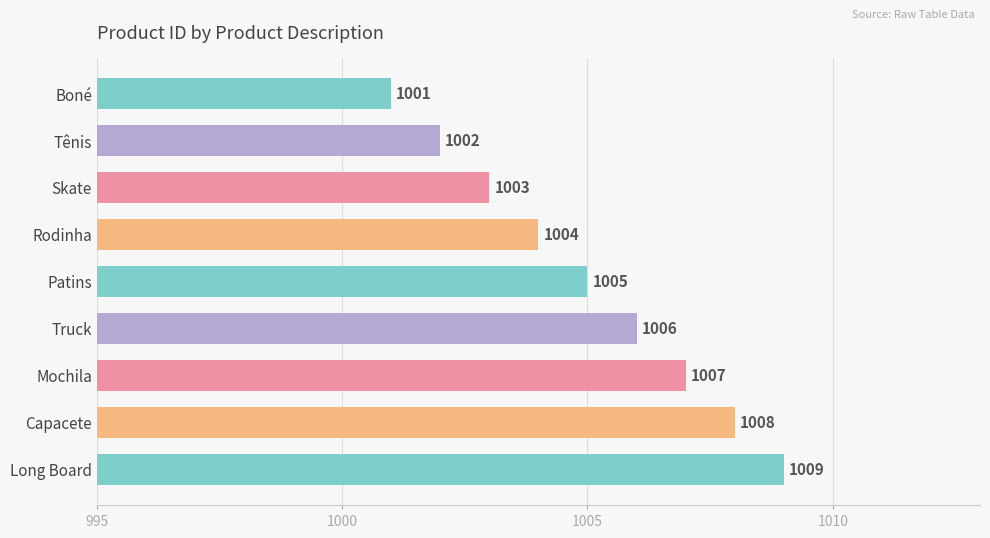

List the labels in order of value, smallest first.

Boné, Tênis, Skate, Rodinha, Patins, Truck, Mochila, Capacete, Long Board